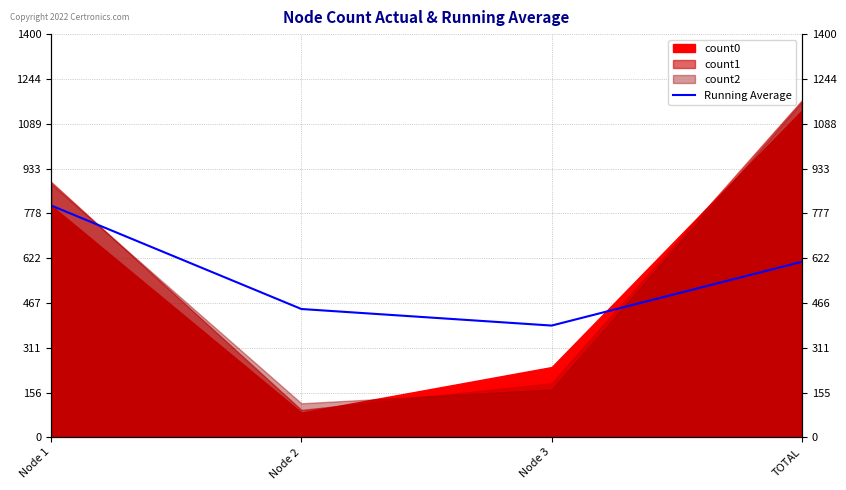

The chart shows a value of 154.3 at Node 3. True or false?

False